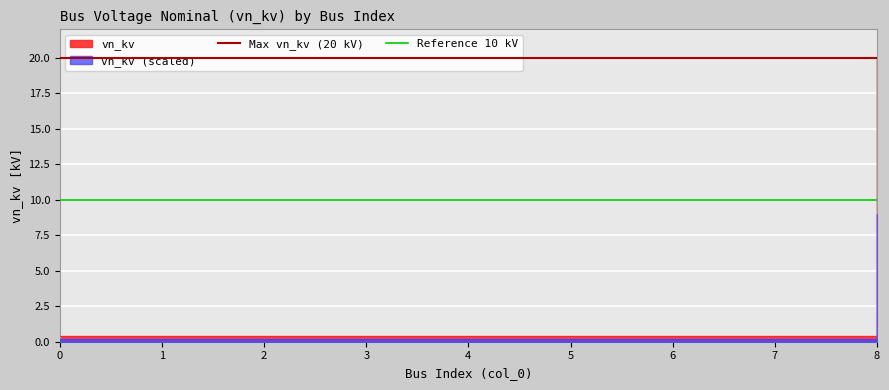

What is the total value across all series at 0?

30